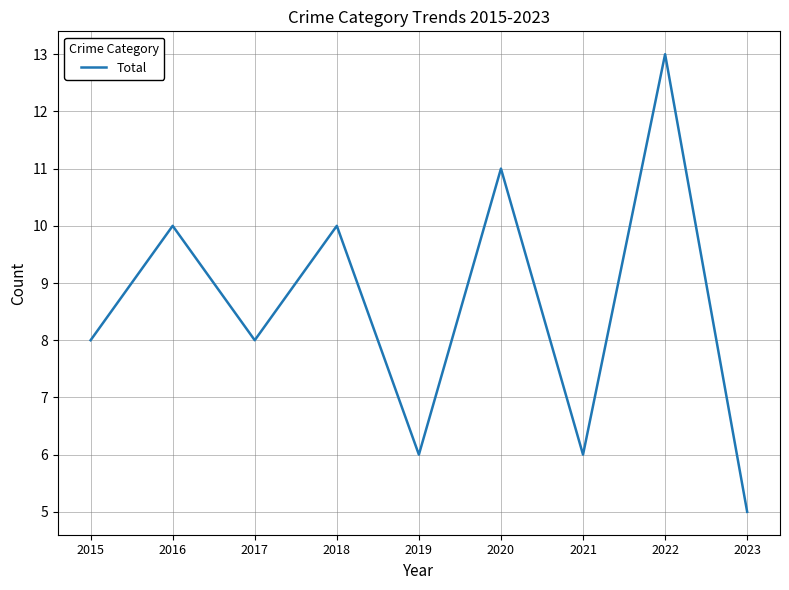

How many lines are shown in the chart?

1